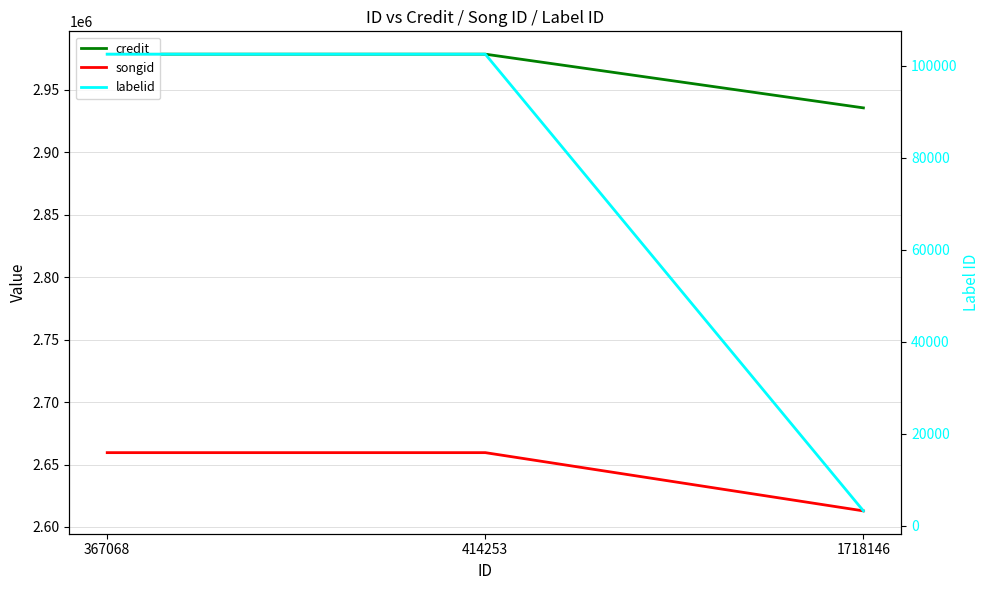

List the labels in order of credit value, smallest first.

1718146, 367068, 414253